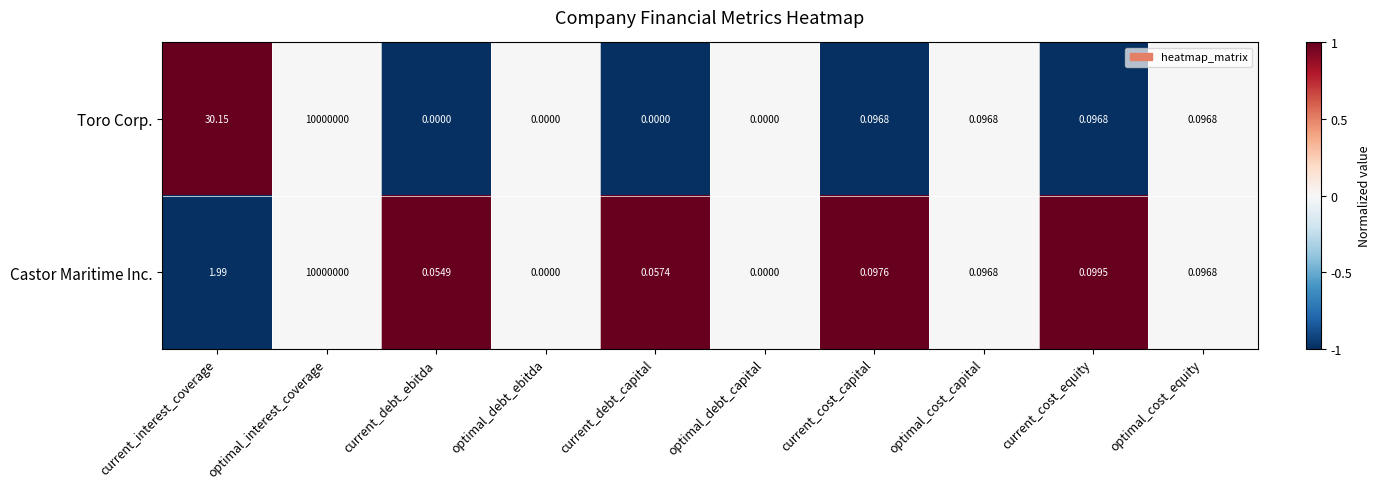

Where is Toro Corp. nearest to the value 5000000?

current_interest_coverage